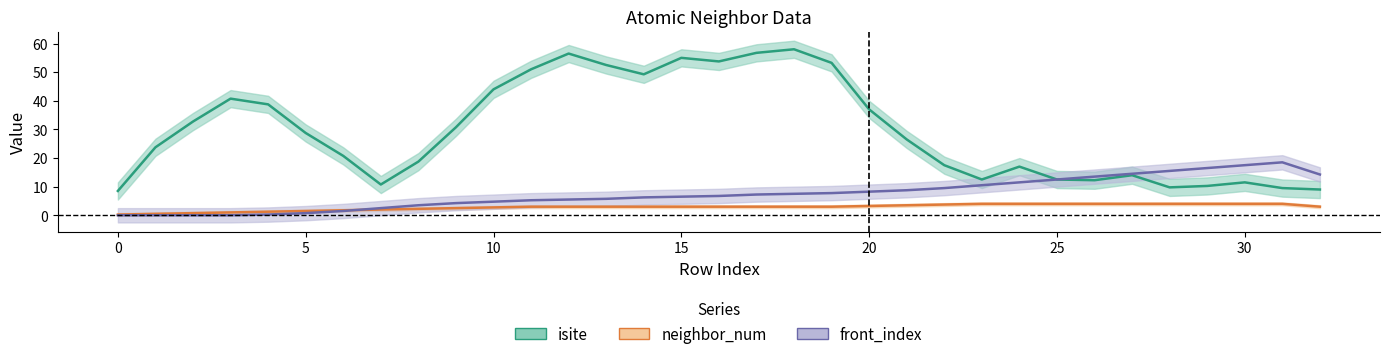

At how many categories does at least one series exceed 32?

14